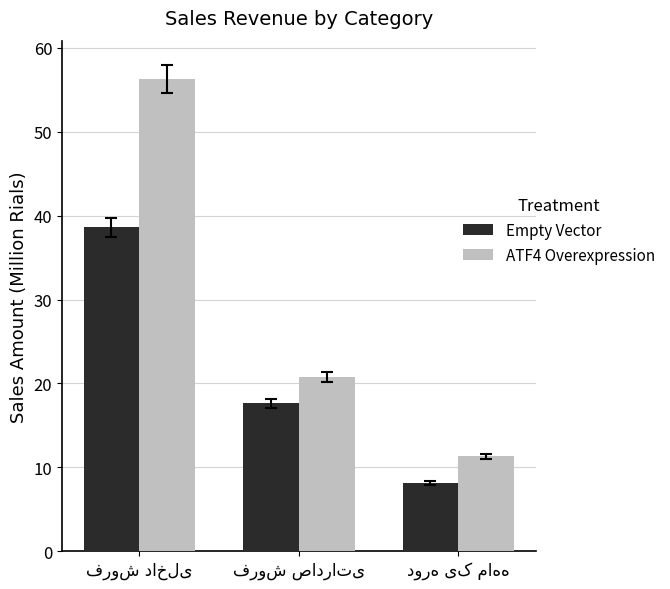

What is the difference between the maximum and minimum values in the Empty Vector series?

30.4